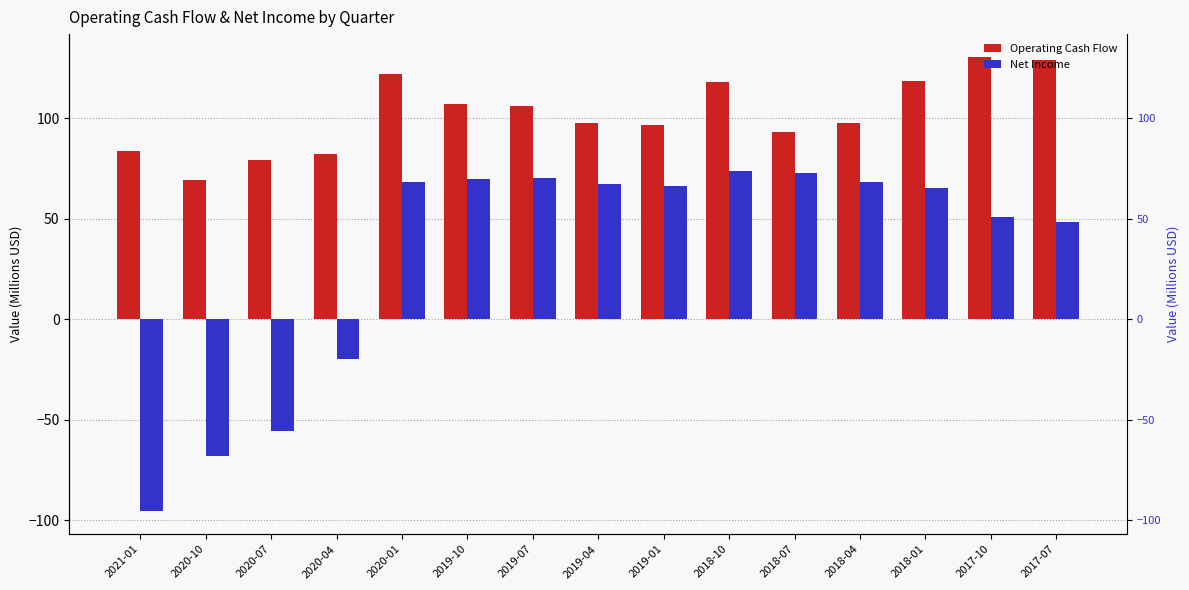

What are all the series names shown in the legend?

Operating Cash Flow, Net Income